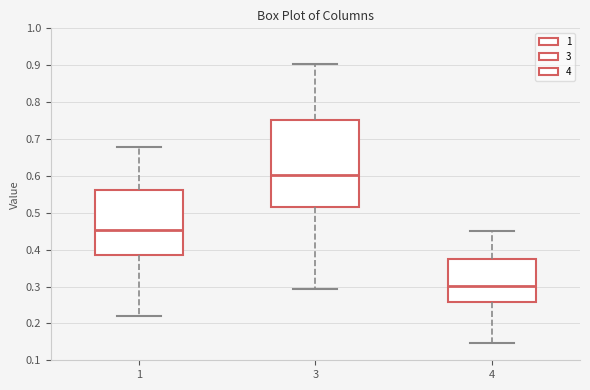

Reading left to right, read every box against the y-axis: the position of its median line, the range the box covers, and the ends of its whiskers. The values are not printed on the chart, so give them approximately, as read against the axis.

1: median 0.45, box 0.39 to 0.56, whiskers 0.22 to 0.68
3: median 0.60, box 0.51 to 0.75, whiskers 0.29 to 0.90
4: median 0.30, box 0.26 to 0.38, whiskers 0.15 to 0.45